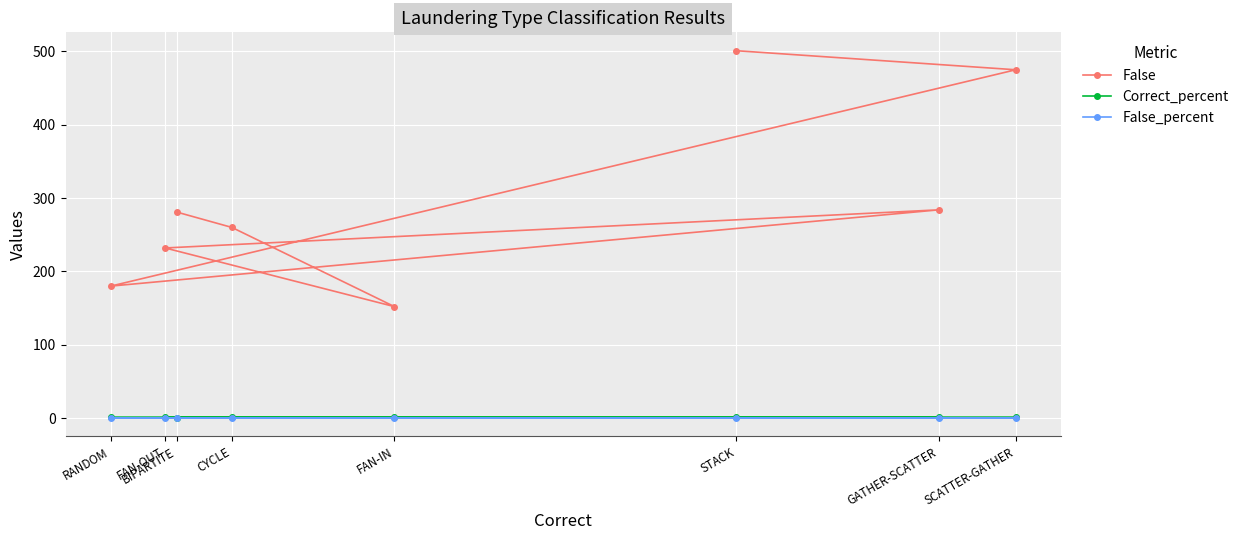

What are all the series names shown in the legend?

False, Correct_percent, False_percent